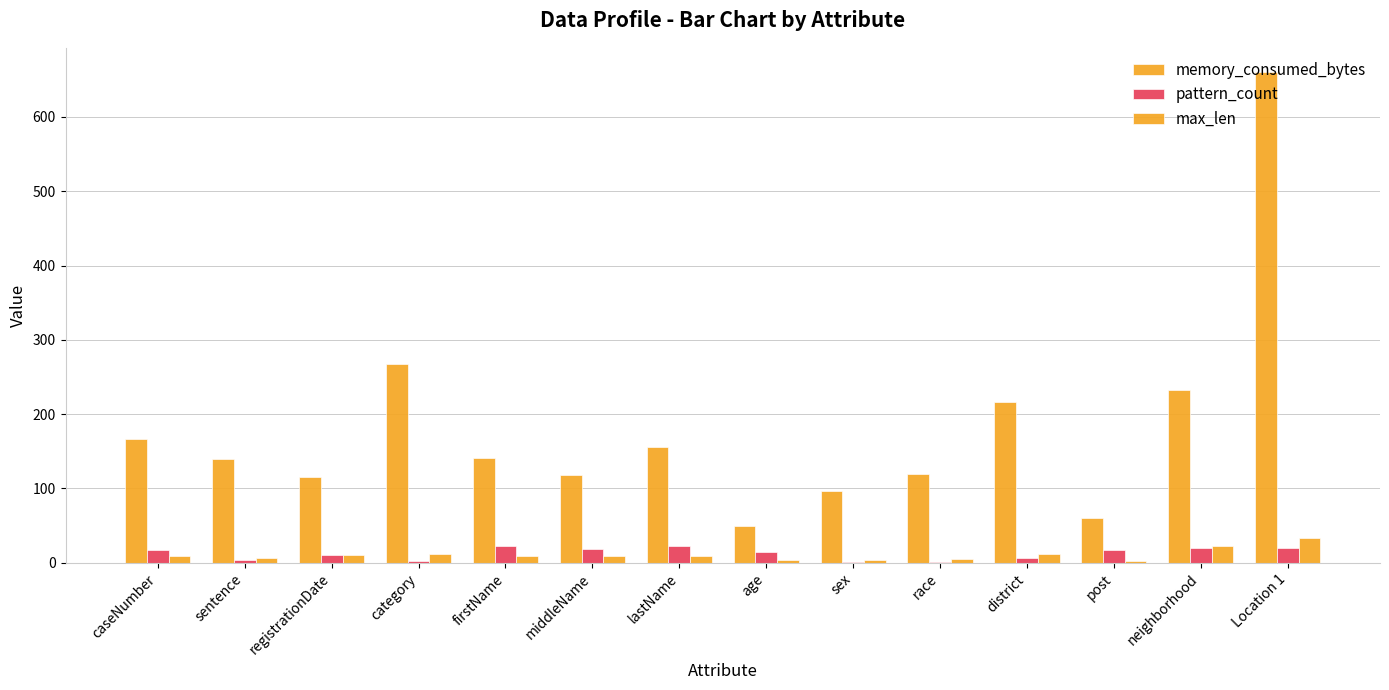

Rank the series at category from lowest to highest value.

pattern_count, max_len, memory_consumed_bytes